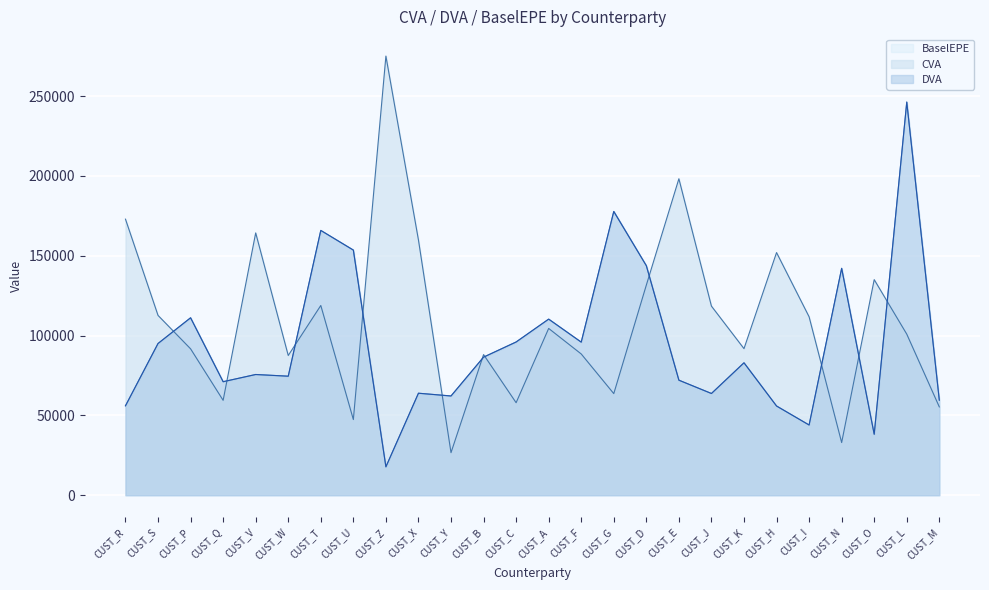

What are all the series names shown in the legend?

CVA, DVA, BaselEPE